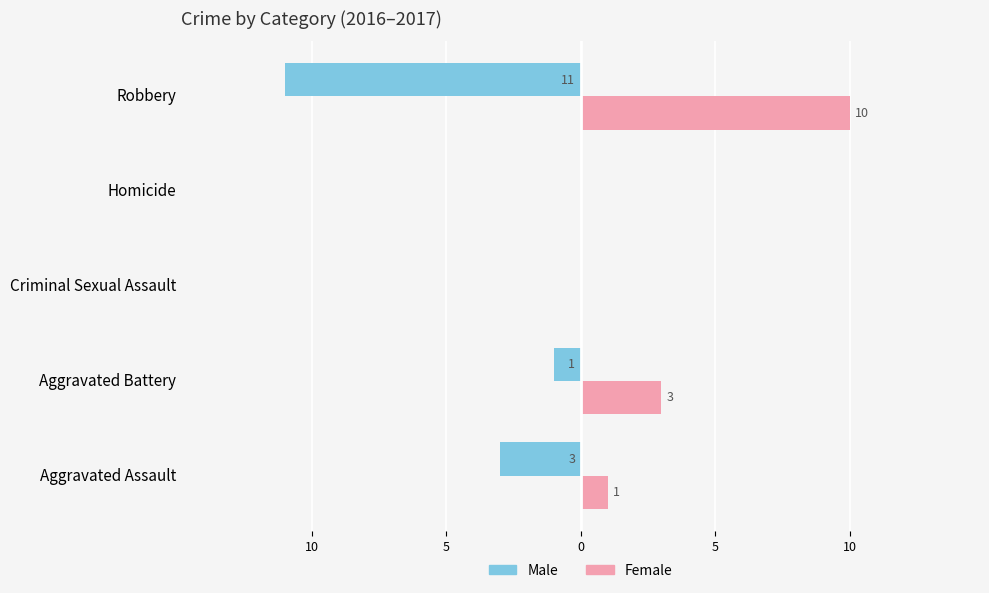

What are all the series names shown in the legend?

Male, Female